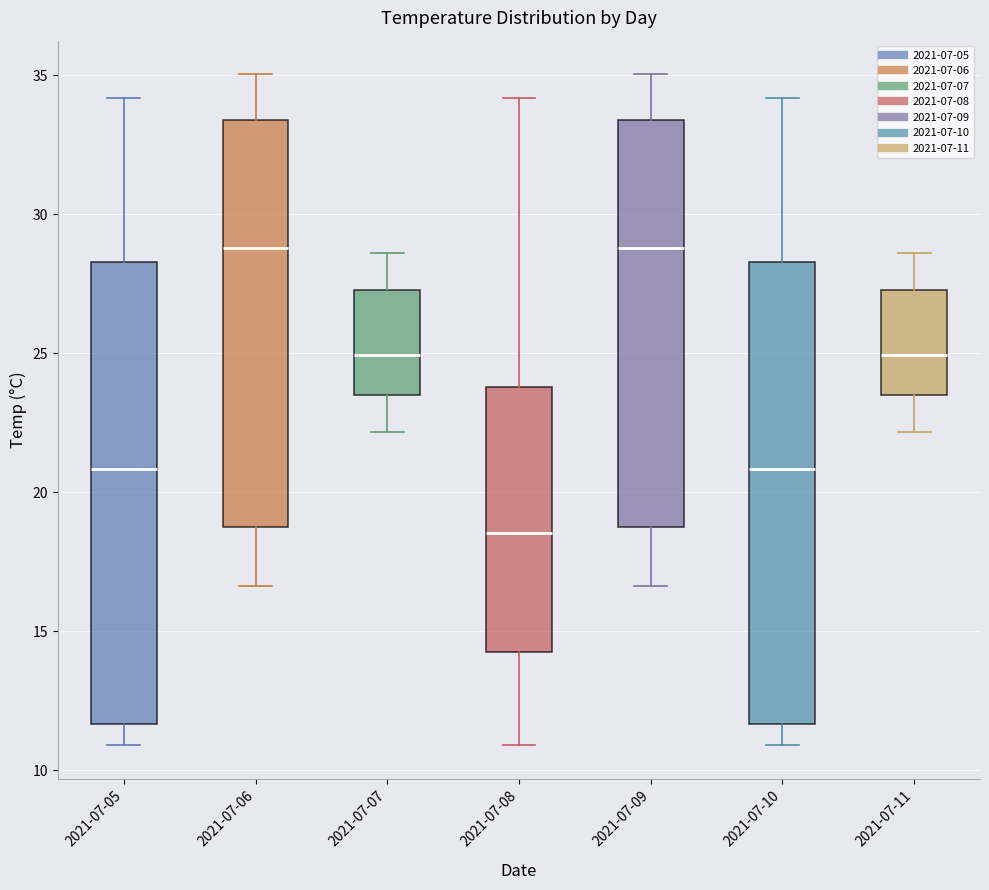

Reading left to right, transcribe this box plot: for each box, give where its median line is, the range the box spans, and where its two whiskers end, as read against the y-axis. The values are not printed on the chart, so give them approximately, as read against the axis.

2021-07-05: median 21.0, box 11.5 to 28.5, whiskers 11.0 to 34.0
2021-07-06: median 29.0, box 19.0 to 33.5, whiskers 16.5 to 35.0
2021-07-07: median 25.0, box 23.5 to 27.5, whiskers 22.0 to 28.5
2021-07-08: median 18.5, box 14.5 to 24.0, whiskers 11.0 to 34.0
2021-07-09: median 29.0, box 19.0 to 33.5, whiskers 16.5 to 35.0
2021-07-10: median 21.0, box 11.5 to 28.5, whiskers 11.0 to 34.0
2021-07-11: median 25.0, box 23.5 to 27.5, whiskers 22.0 to 28.5